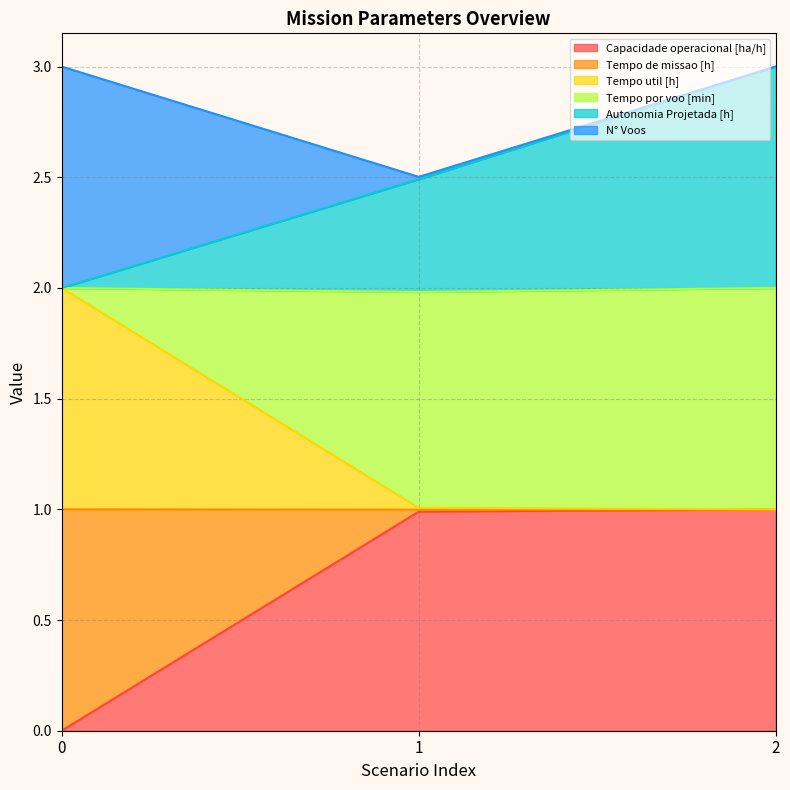

The Capacidade operacional [ha/h] series shows 1.0 at 1. True or false?

True